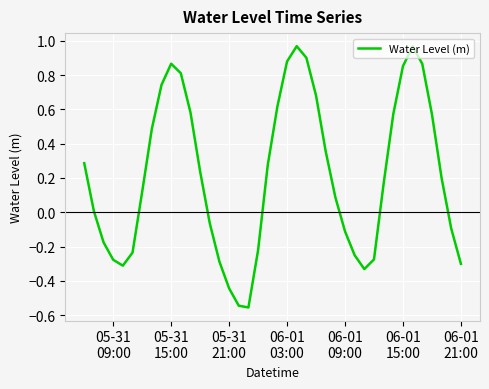

What is the difference between the maximum and minimum values?

1.5